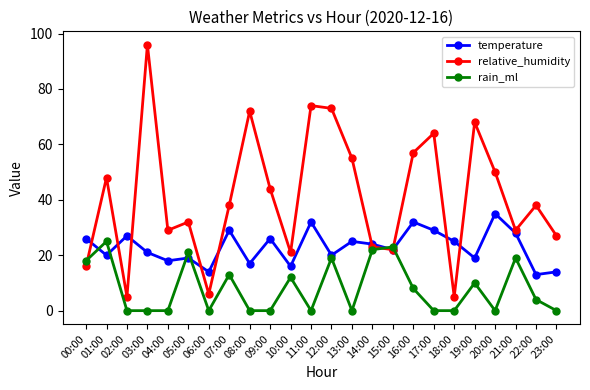

How many lines are shown in the chart?

3